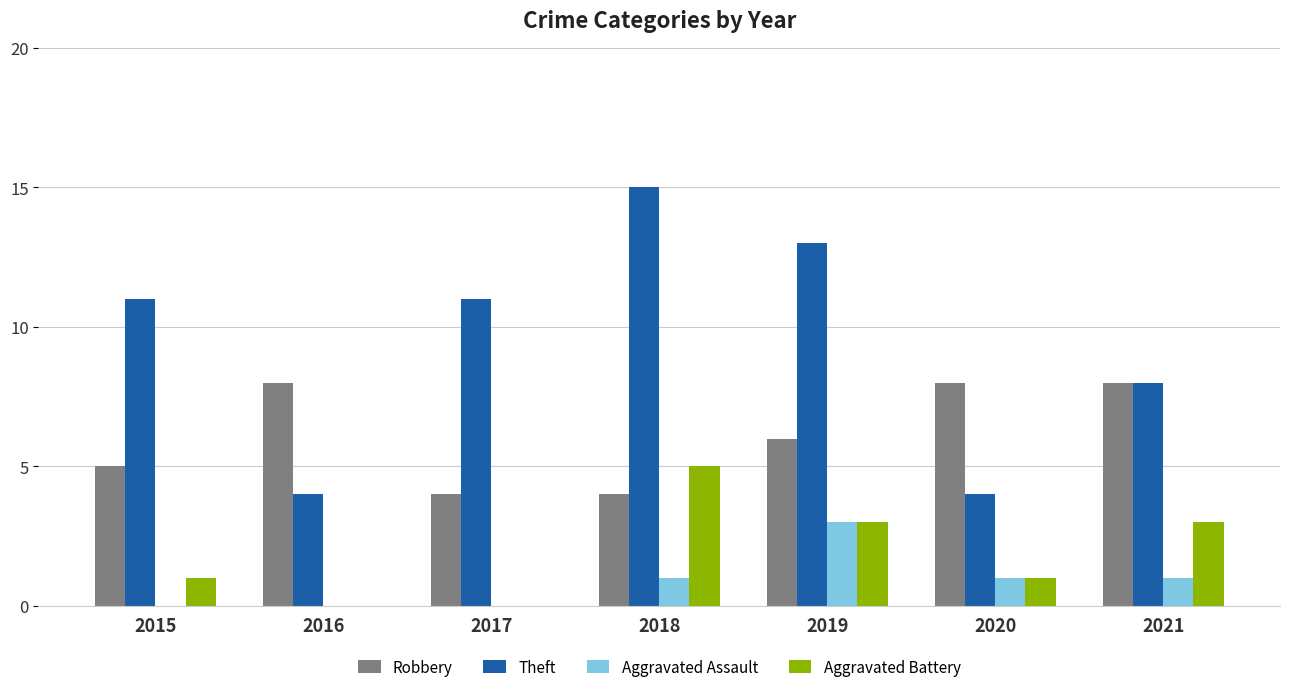

Is the value of Theft at 2018 greater than the value of Aggravated Battery at 2017?

Yes